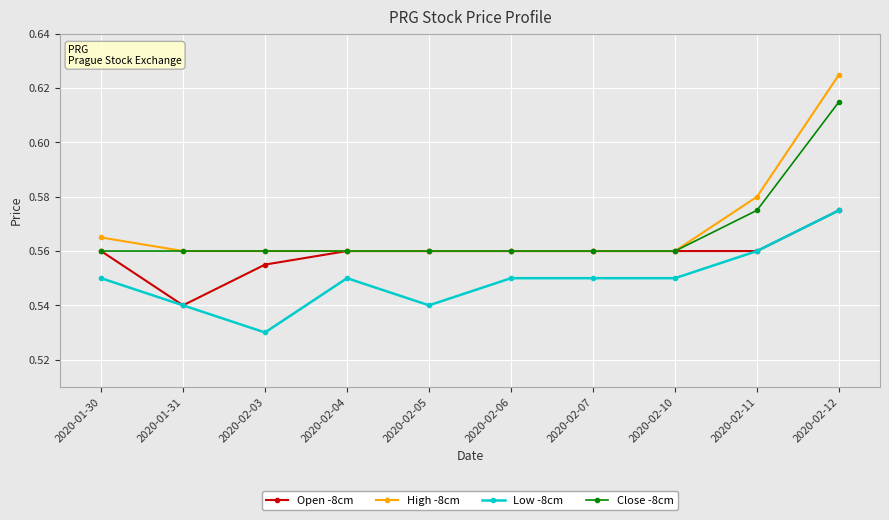

True or false: Close -8cm and Low -8cm cross at least once.

False